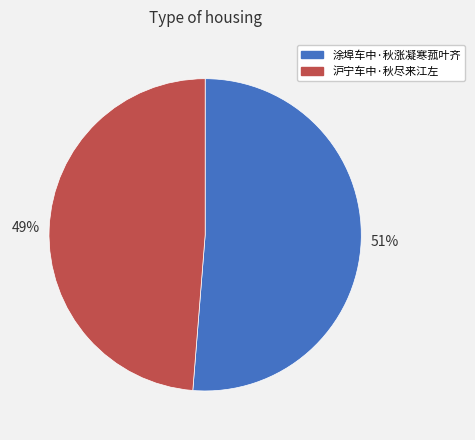

Is there a majority slice in this chart?

Yes